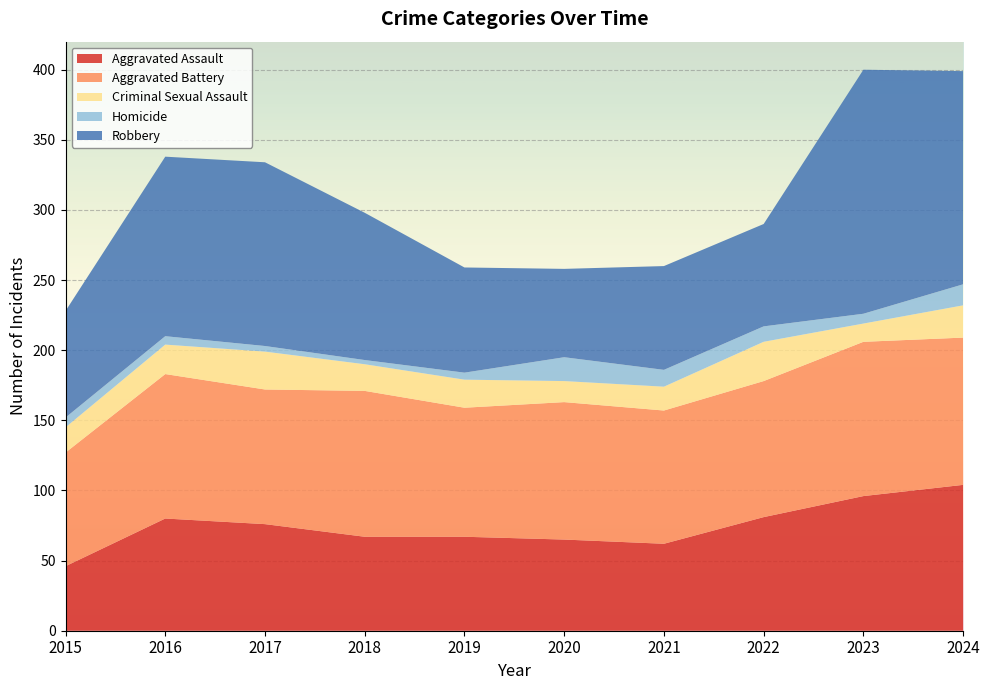

Reading left to right, transcribe all the data shown in this chart.

Aggravated Assault: 46	80	76	67	67	65	62	81	96	104
Aggravated Battery: 81	103	96	104	92	98	95	97	110	105
Criminal Sexual Assault: 18	21	27	19	20	15	17	28	13	23
Homicide: 7	6	4	3	5	17	12	11	7	15
Robbery: 76	128	131	105	75	63	74	73	174	152